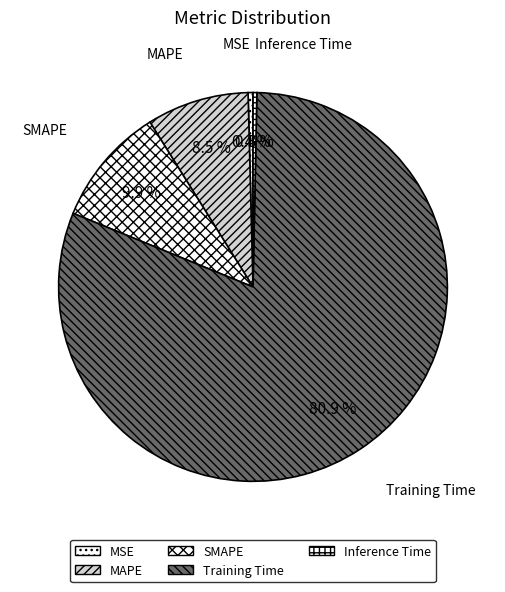

Between MSE and SMAPE, which is larger?

SMAPE